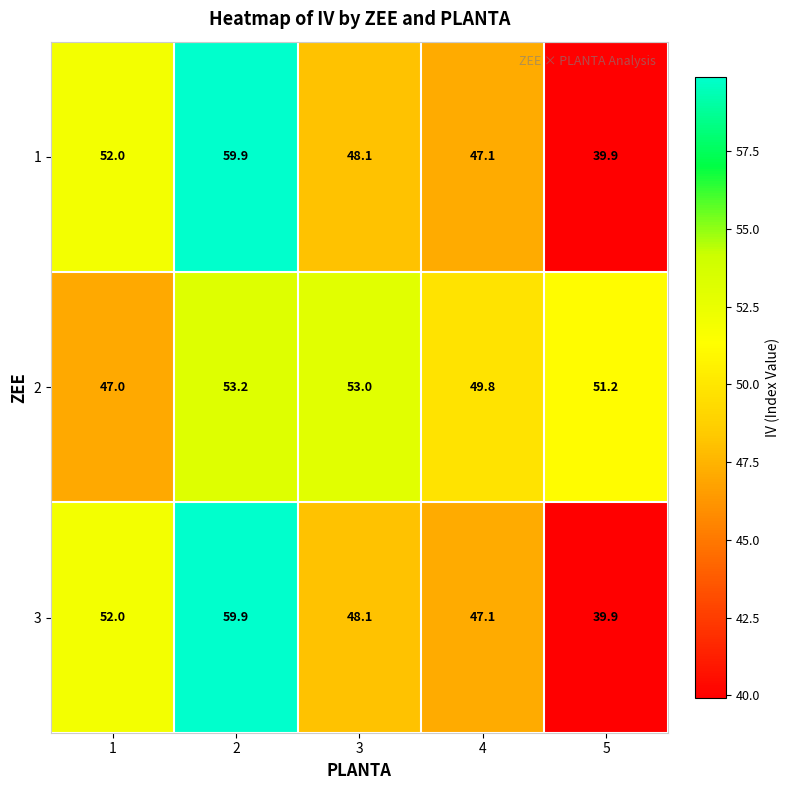

Which category has the lowest value across all series?

5